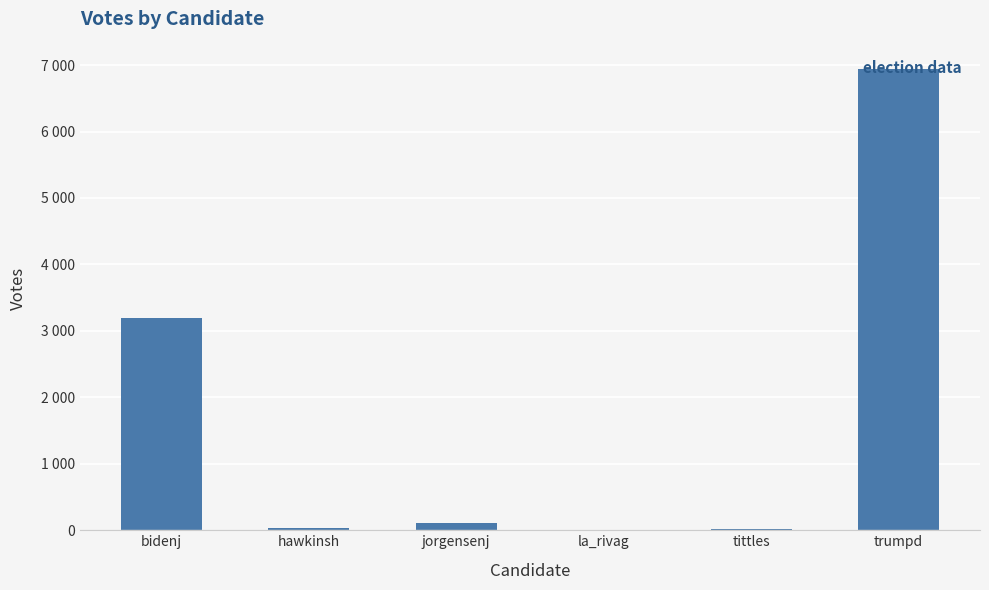

What is the label of the 3rd bar from the left?

jorgensenj